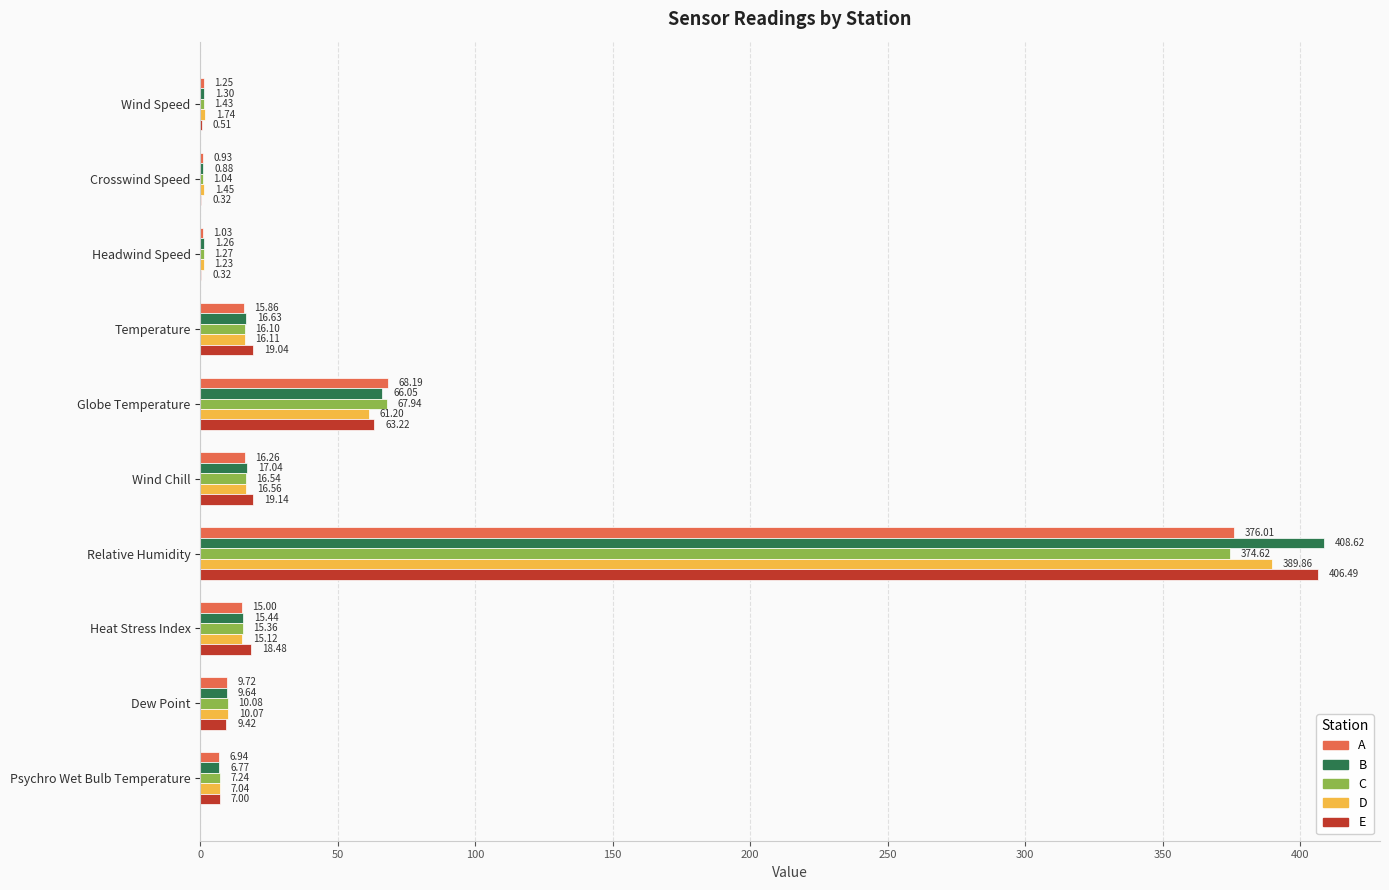

What is the sum of all B values?

543.6